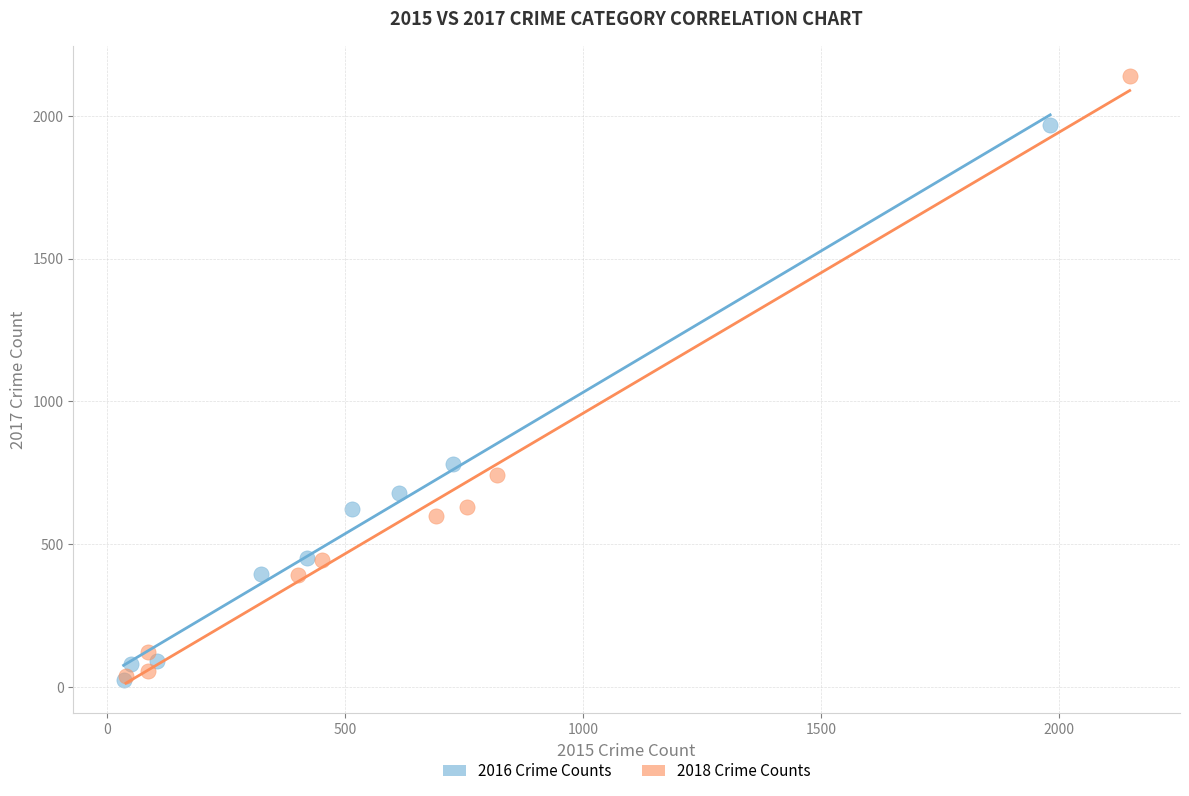

Which series has the largest Y range (max minus min)?

2018 Crime Counts